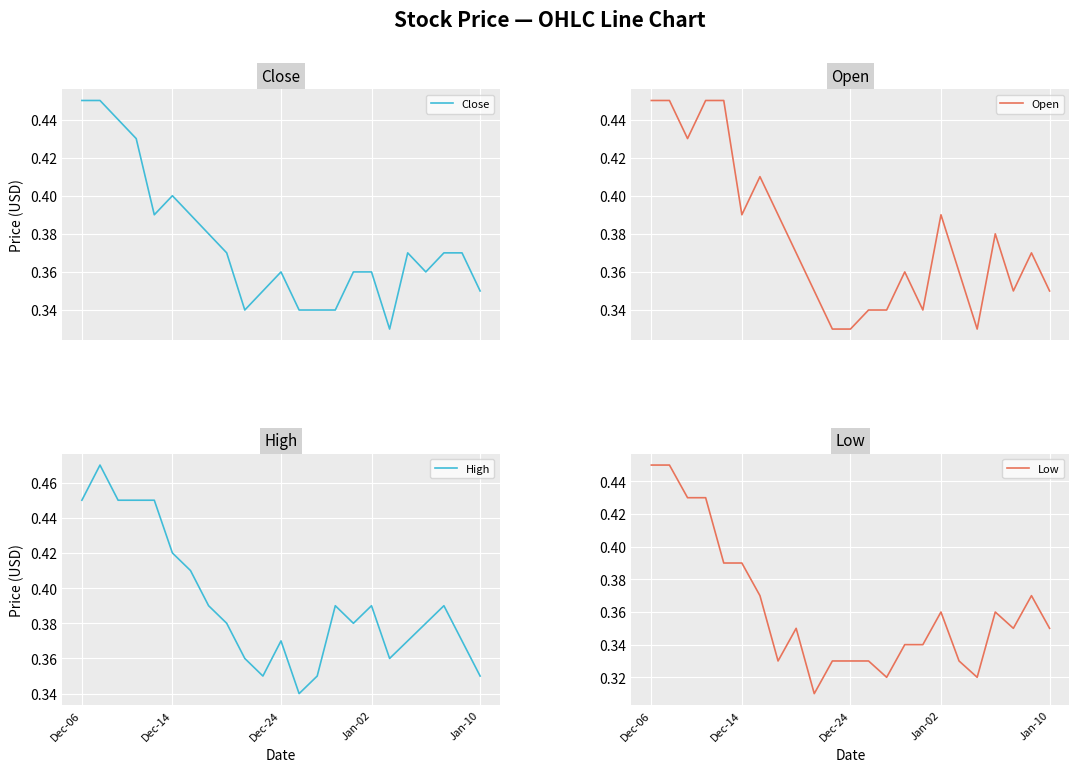

What is the approximate value of Close at Dec-24?

0.4